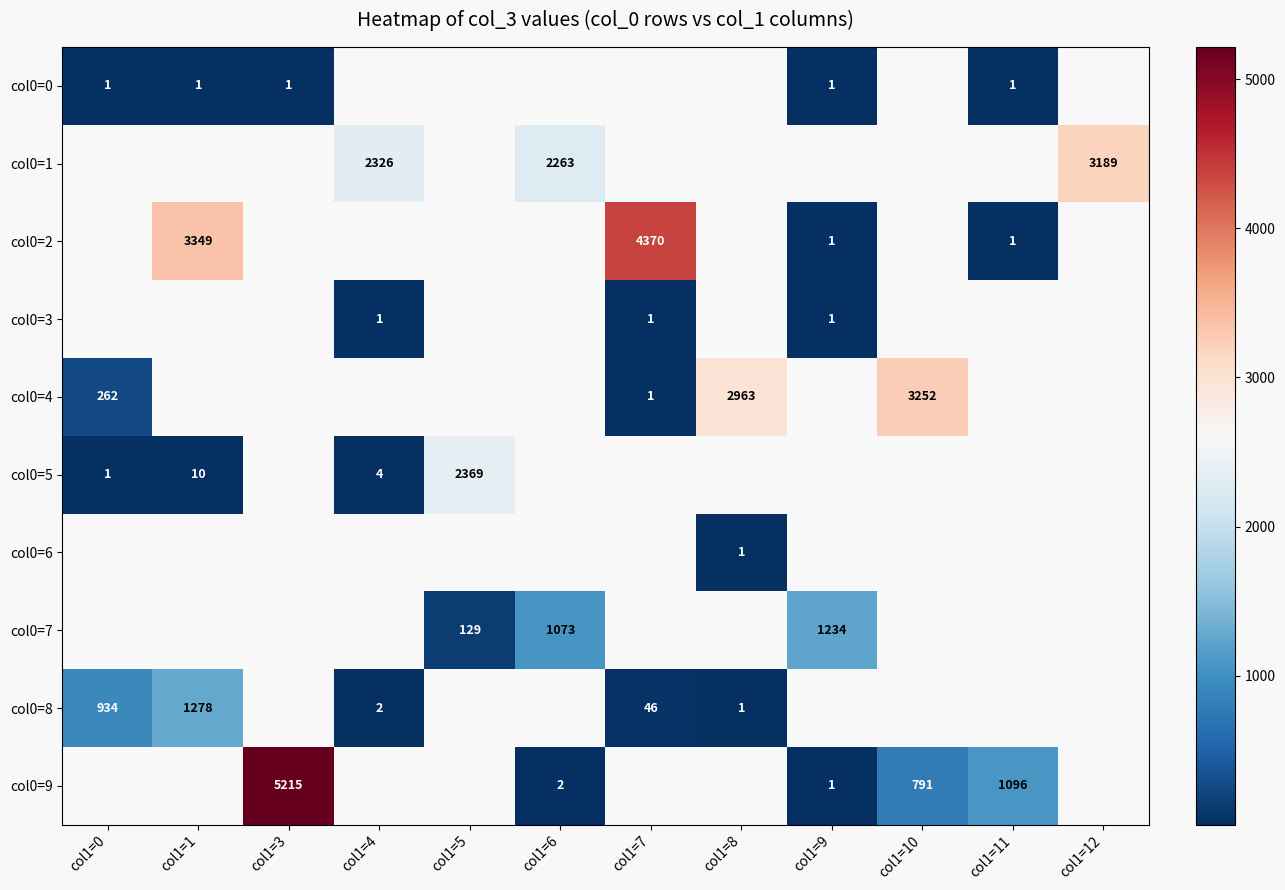

The col0=5 series shows 10 at col1=1. True or false?

True